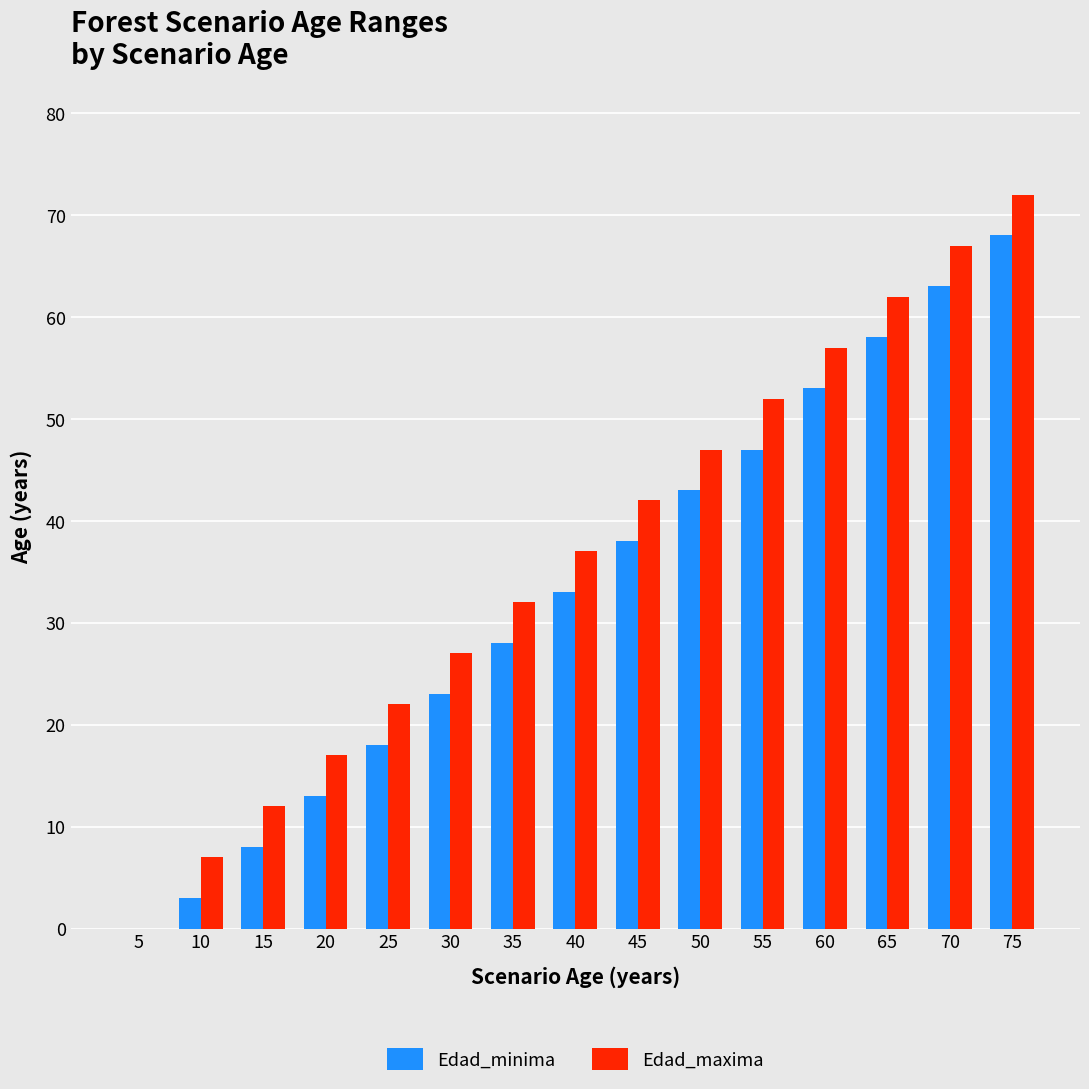

Does the chart contain stacked bars?

No